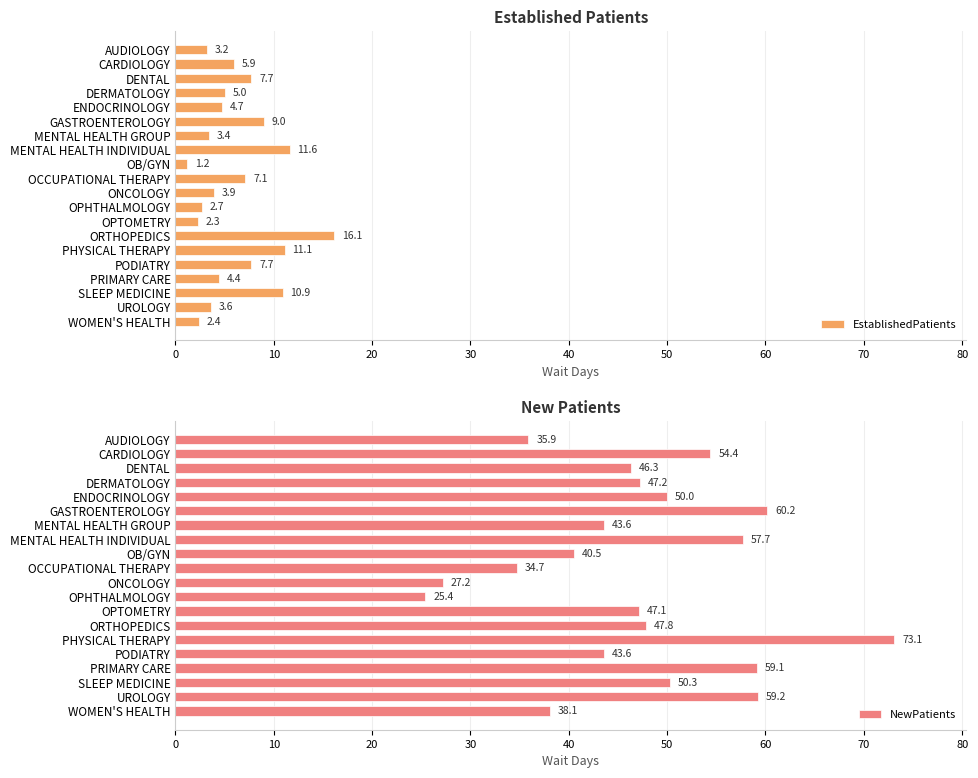

What is the difference between the EstablishedPatients values at PRIMARY CARE and DERMATOLOGY?

0.6